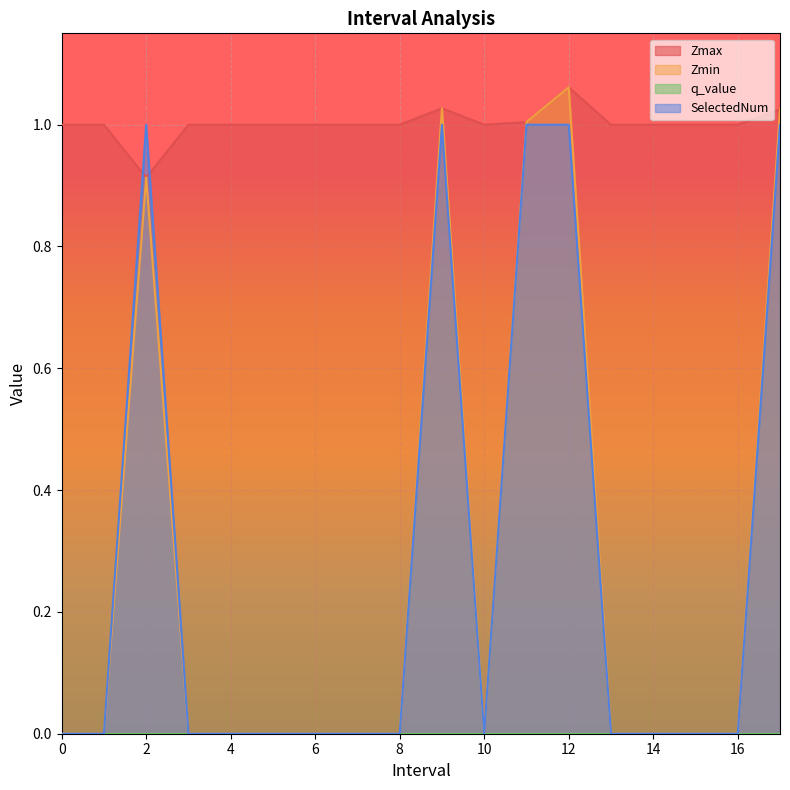

What position from the right is 8?

10